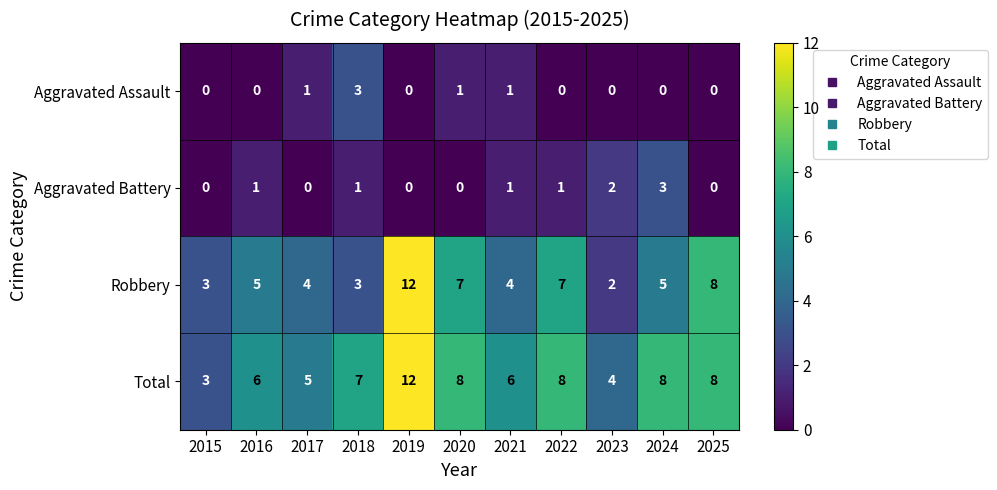

What is the sum of all Total values?

75